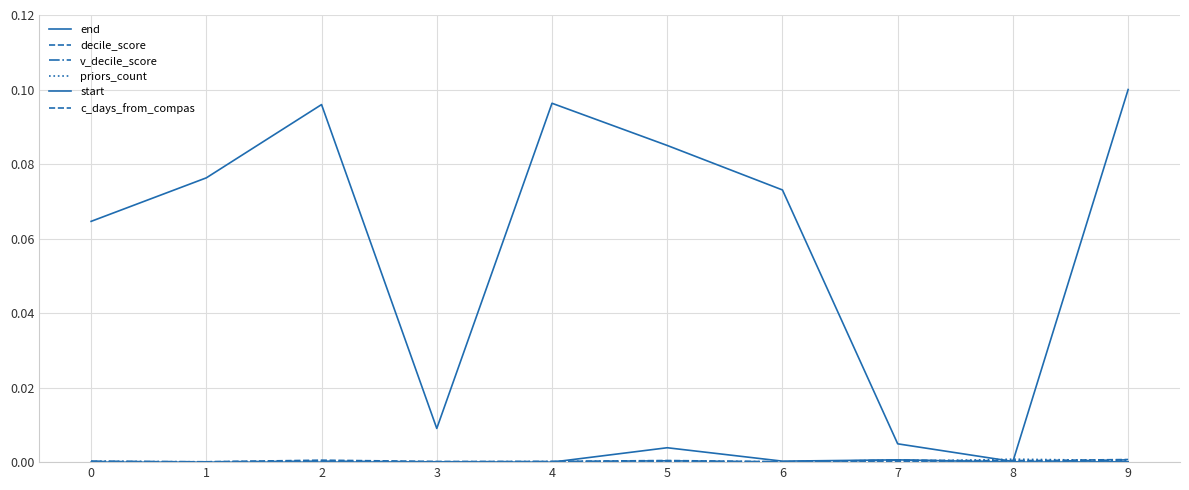

What is the total value across all series at 5?

0.1